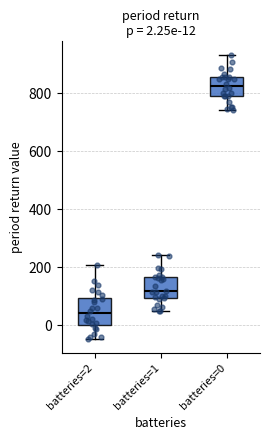

Which box has the lowest median line?

batteries=2